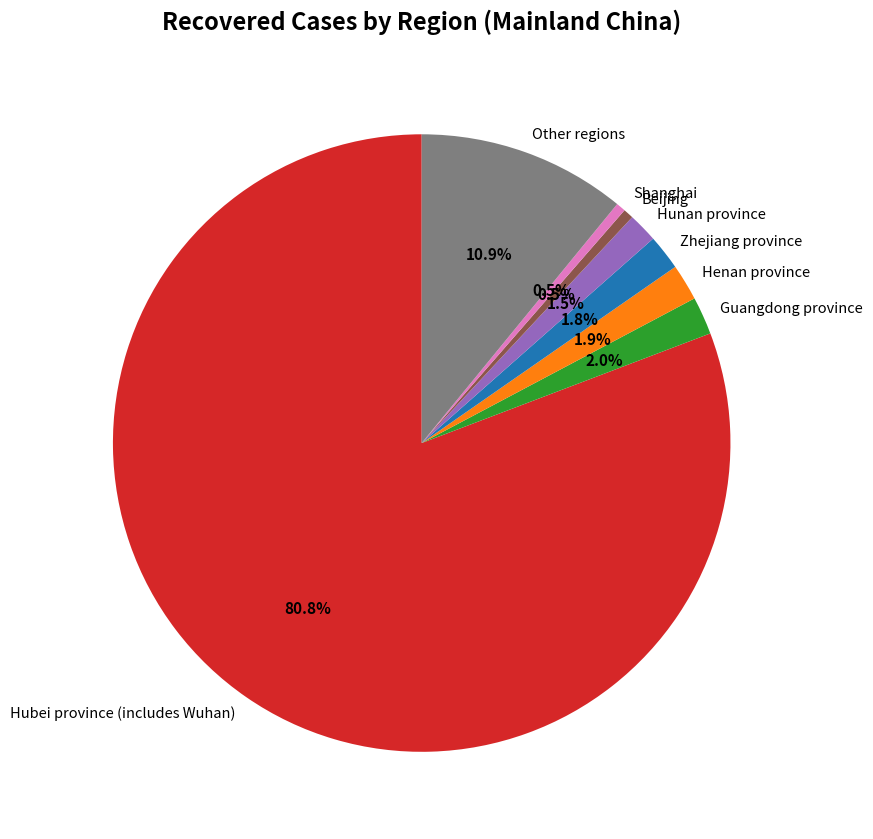

Does any single category account for the majority?

Yes